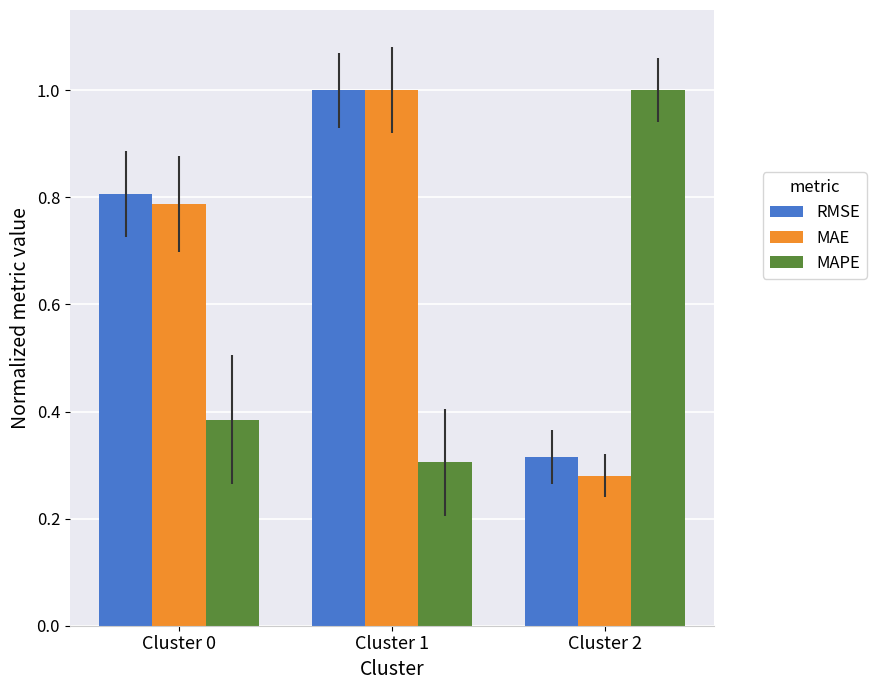

At which label does MAE reach its minimum?

Cluster 2